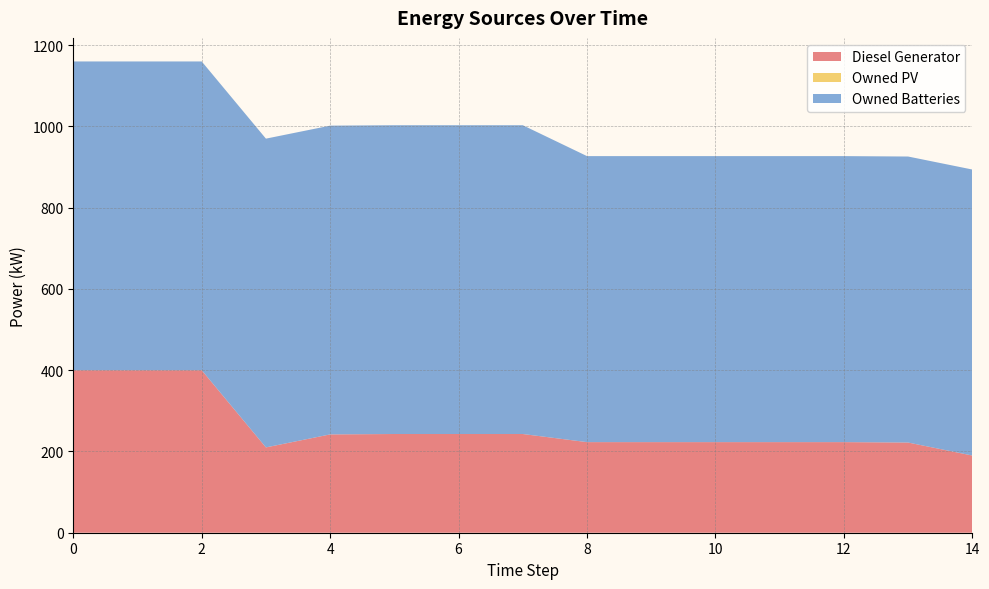

Reading left to right, extract all data points from this chart.

Diesel Generator: 0=400	1=400	2=400	3=210	4=242	5=243	6=243	7=243	8=223	9=223	10=223	11=223	12=223	13=222	14=190
Owned PV: 0=0	1=0	2=0	3=0	4=0	5=0	6=0	7=0	8=0	9=0	10=0	11=0	12=0	13=0	14=0
Owned Batteries: 0=760	1=760	2=760	3=760	4=760	5=760	6=760	7=760	8=704	9=704	10=704	11=704	12=704	13=704	14=704